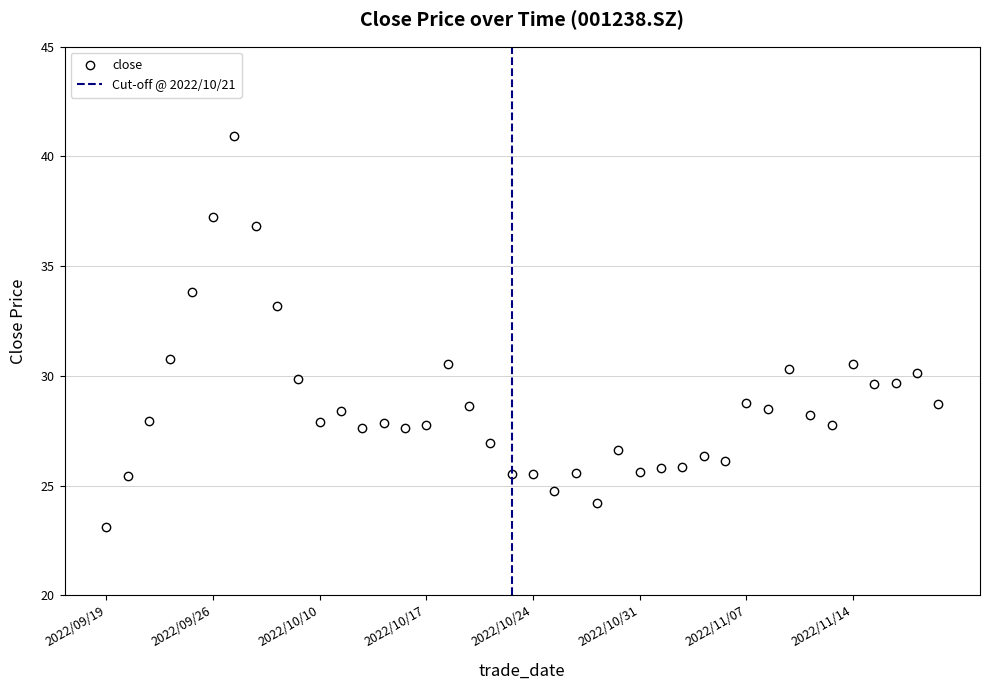

Reading left to right, list all the values displayed in this chart.

23.1	25.4	28.0	30.8	33.8	37.2	40.9	36.9	33.2	29.9	27.9	28.4	27.6	27.9	27.6	27.8	30.6	28.6	26.9	25.5	25.5	24.7	25.6	24.2	26.6	25.6	25.8	25.8	26.4	26.1	28.7	28.5	30.3	28.2	27.8	30.6	29.6	29.7	30.1	28.7